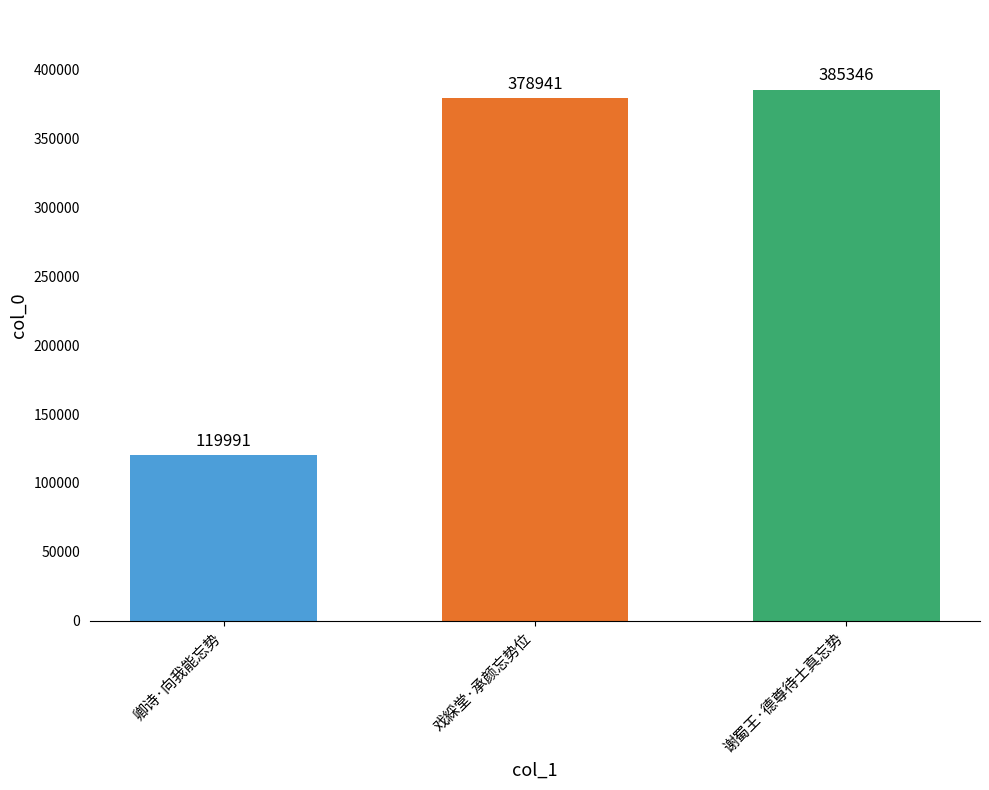

Which label corresponds to the largest value in the chart?

谢蜀王·德尊待士真忘势